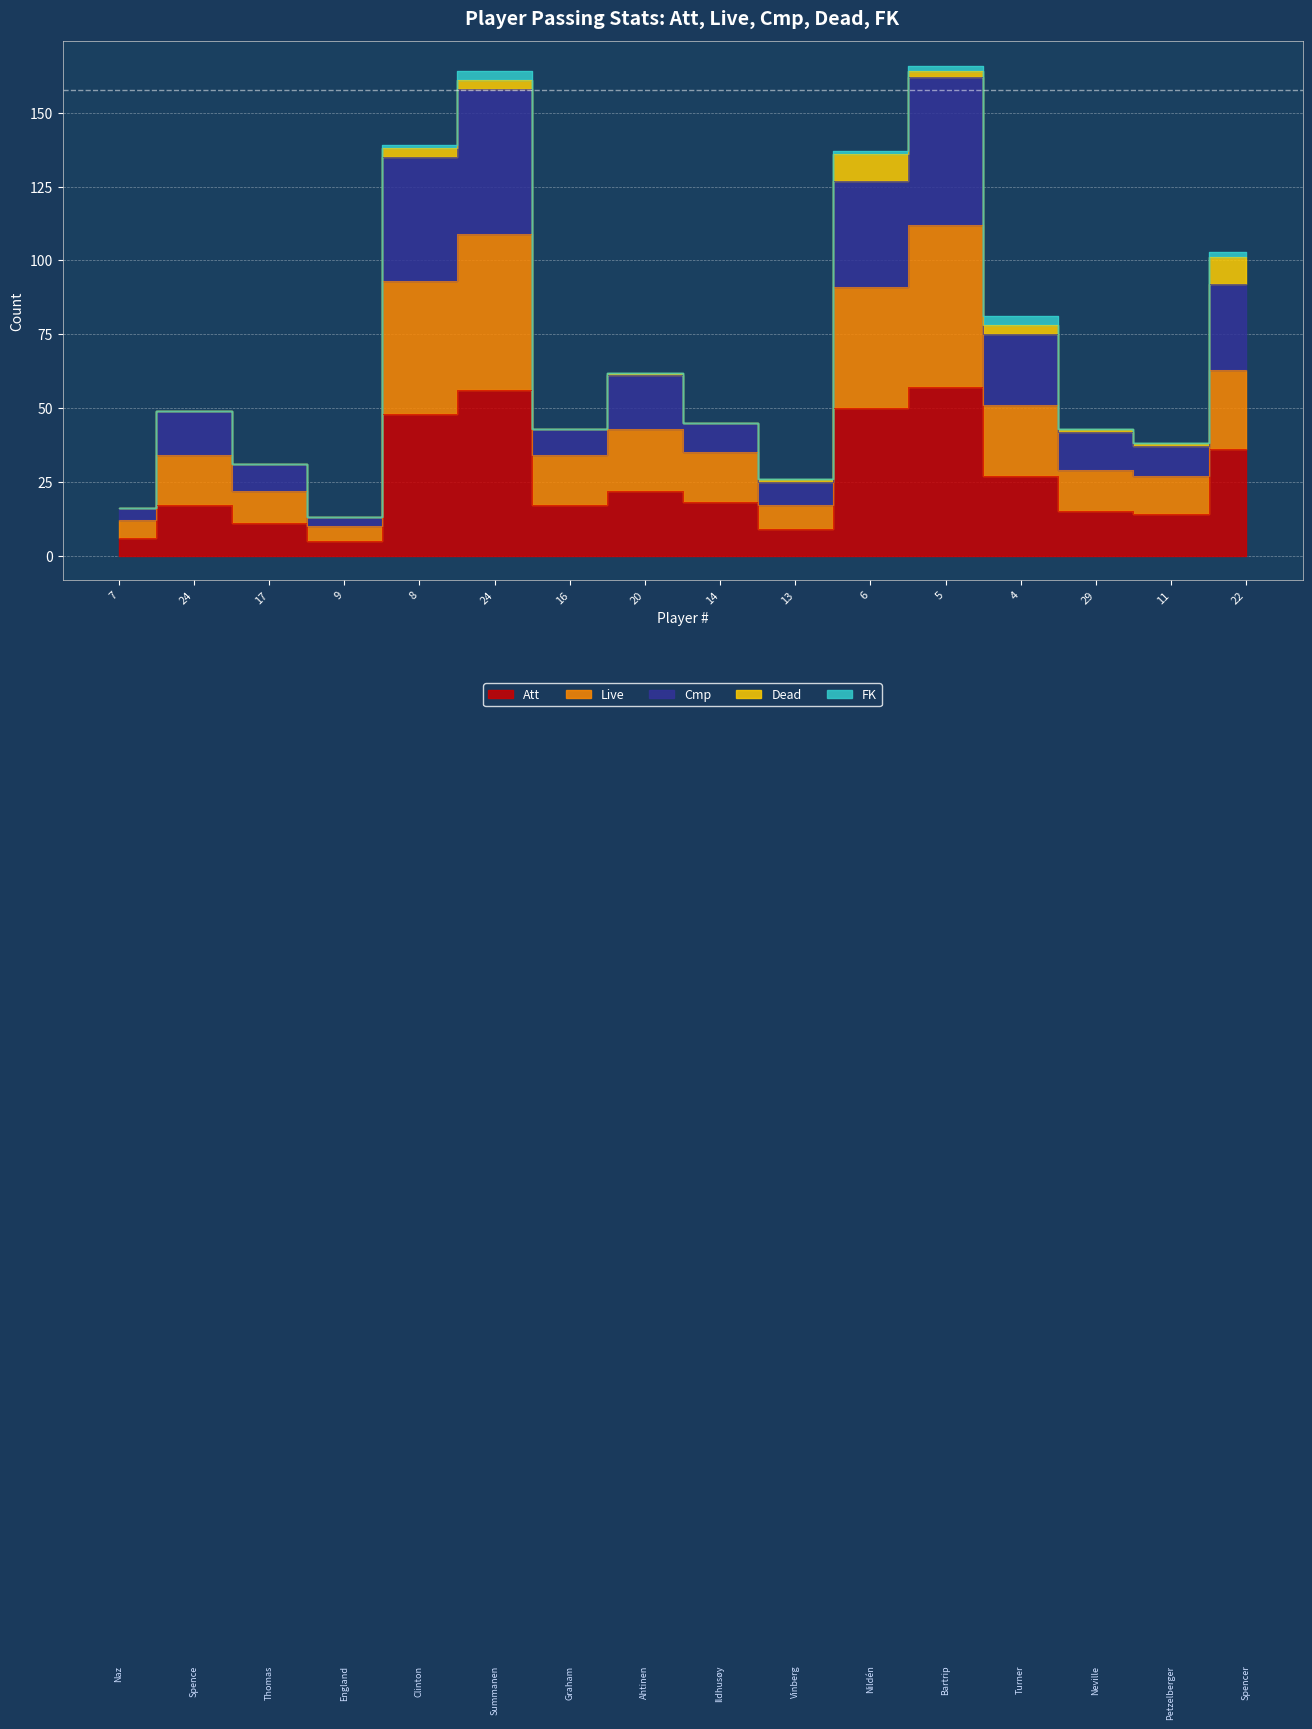

What is the difference between the highest and lowest values at 24?

32